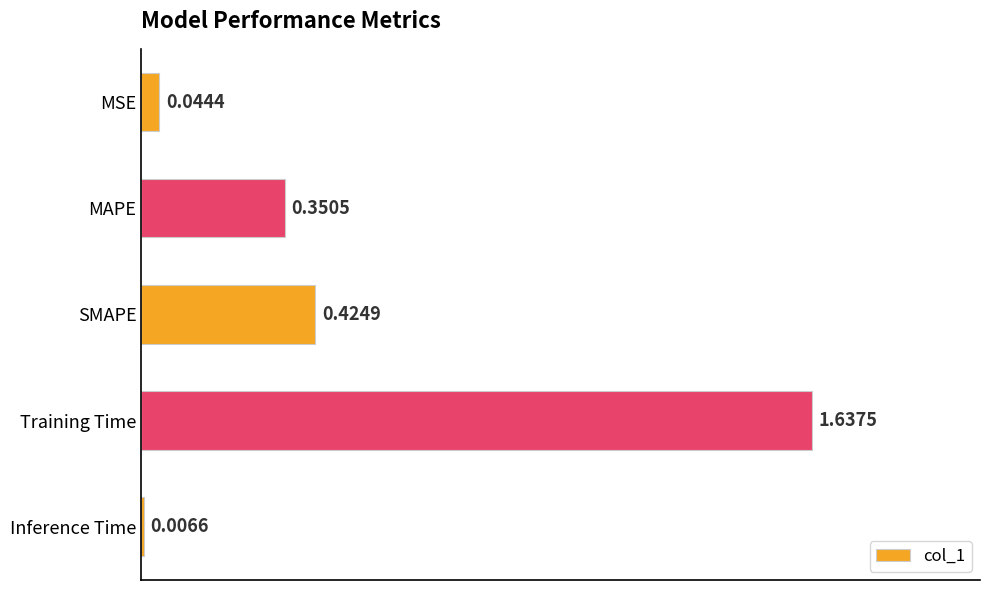

What is the label of the 2nd bar from the top?

MAPE